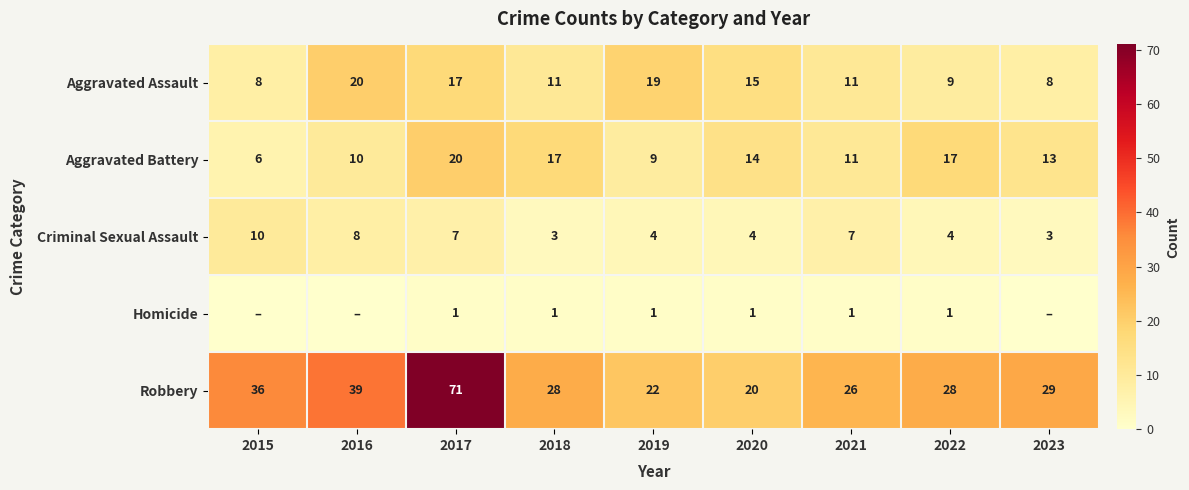

What is the difference between the highest and lowest values at 2017?

70